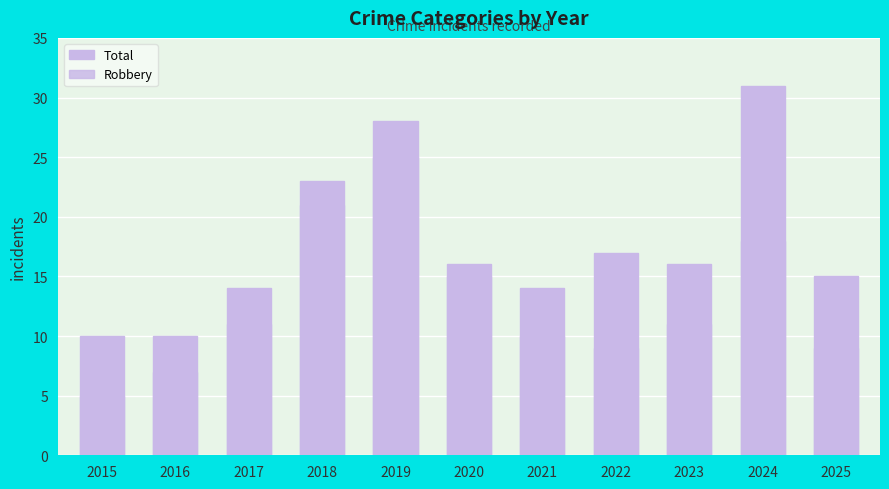

What is the minimum value for Robbery?

5